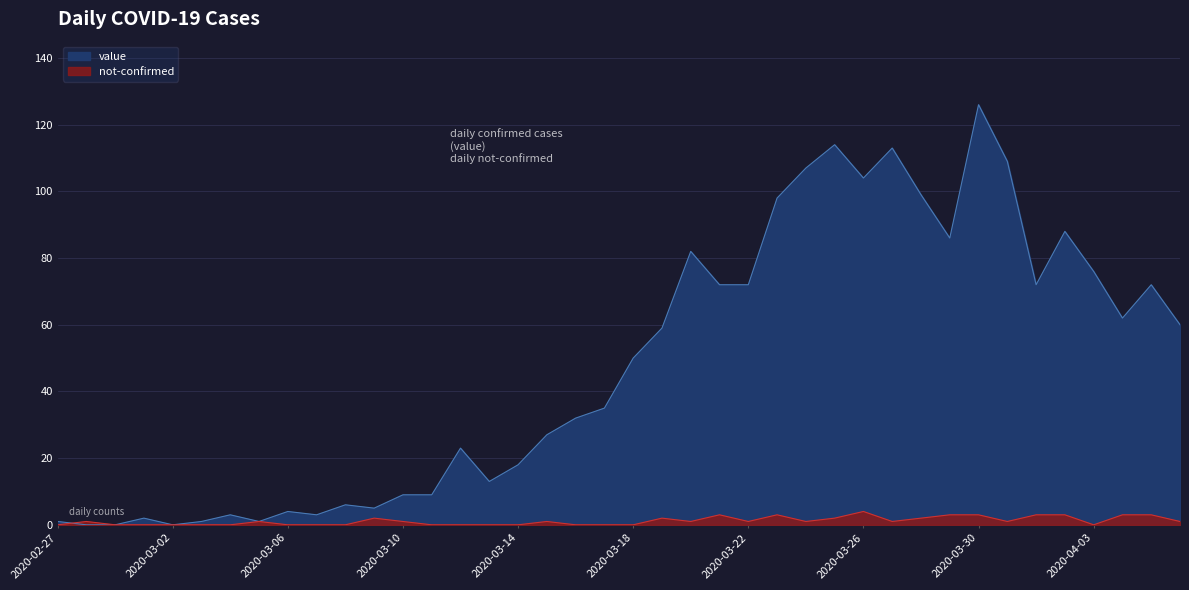

What position from the left is 2020-03-27?

30